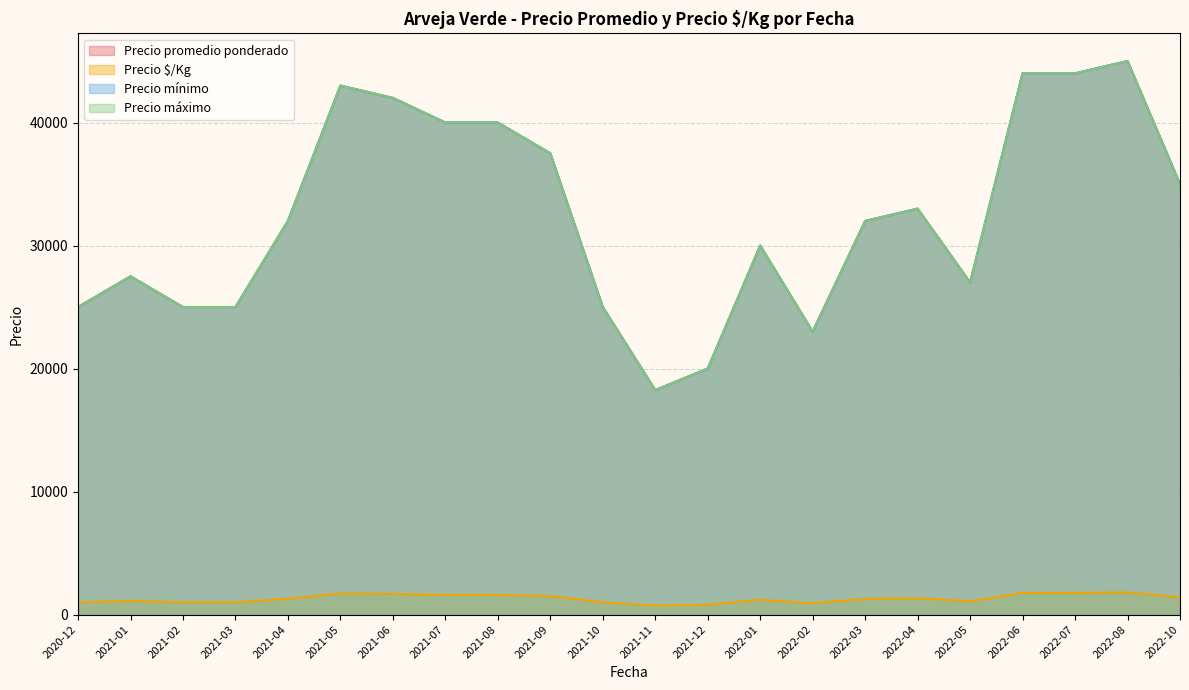

Read the Precio promedio ponderado value at 2022-10, to the nearest 100.

35000